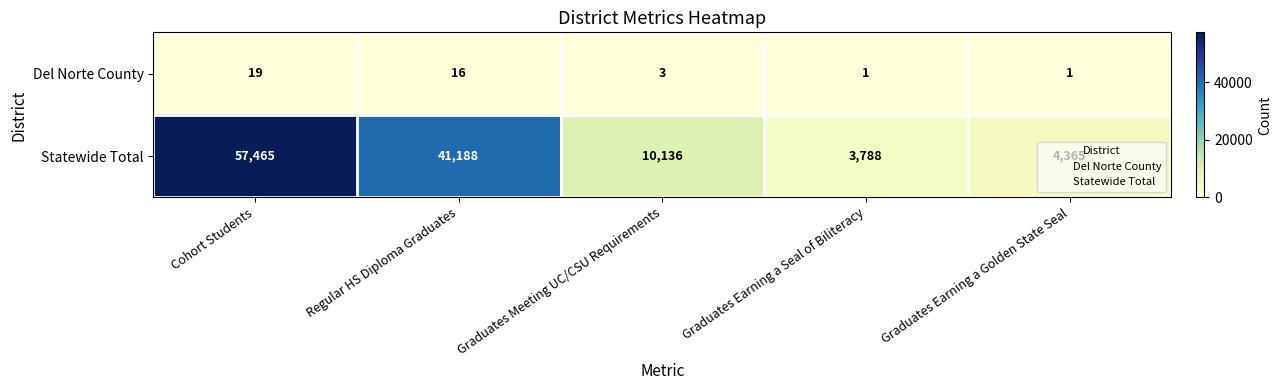

Which series has the widest spread of values?

Statewide Total